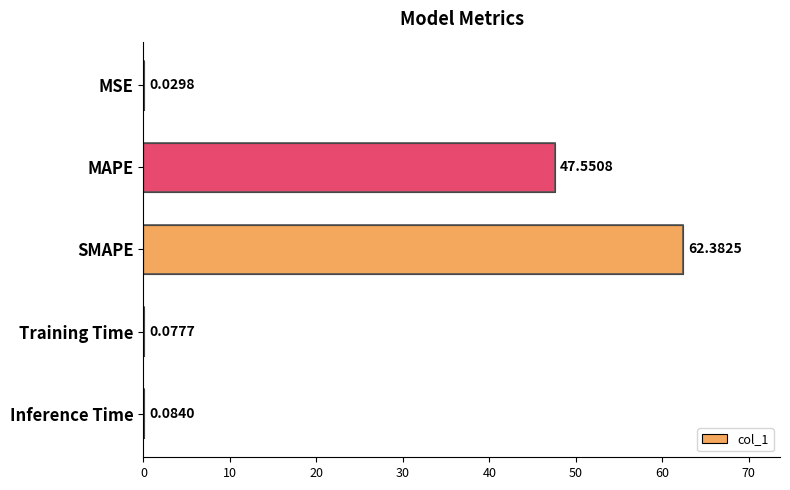

Where is the data nearest to the value 31?

MAPE